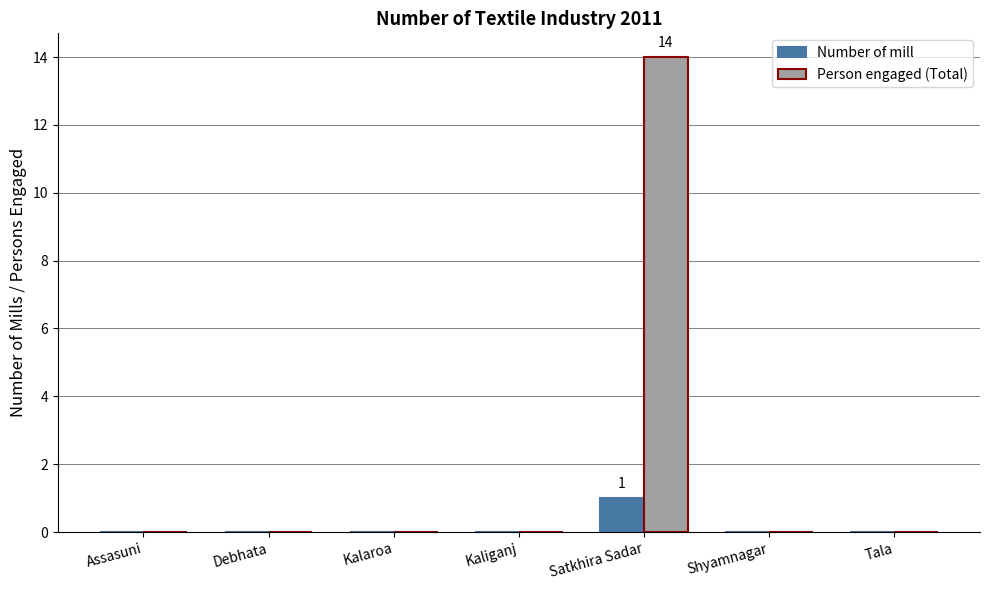

At which category is the sum across all series the highest?

Satkhira Sadar